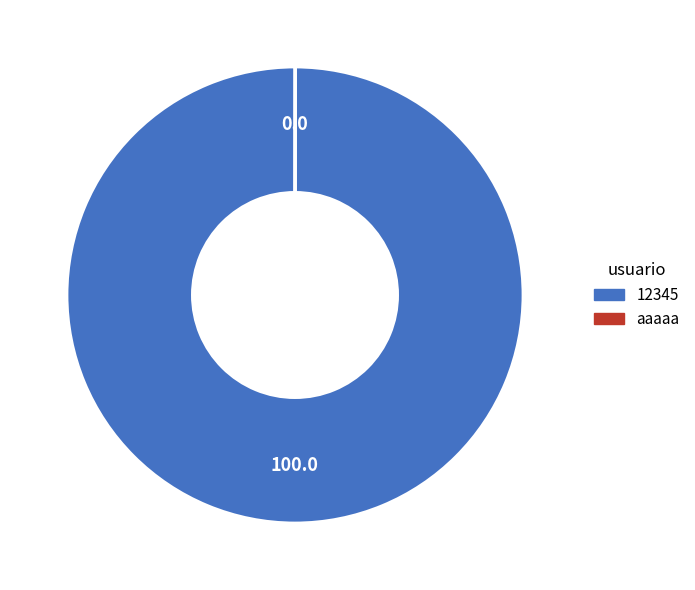

Is there a majority slice in this chart?

Yes